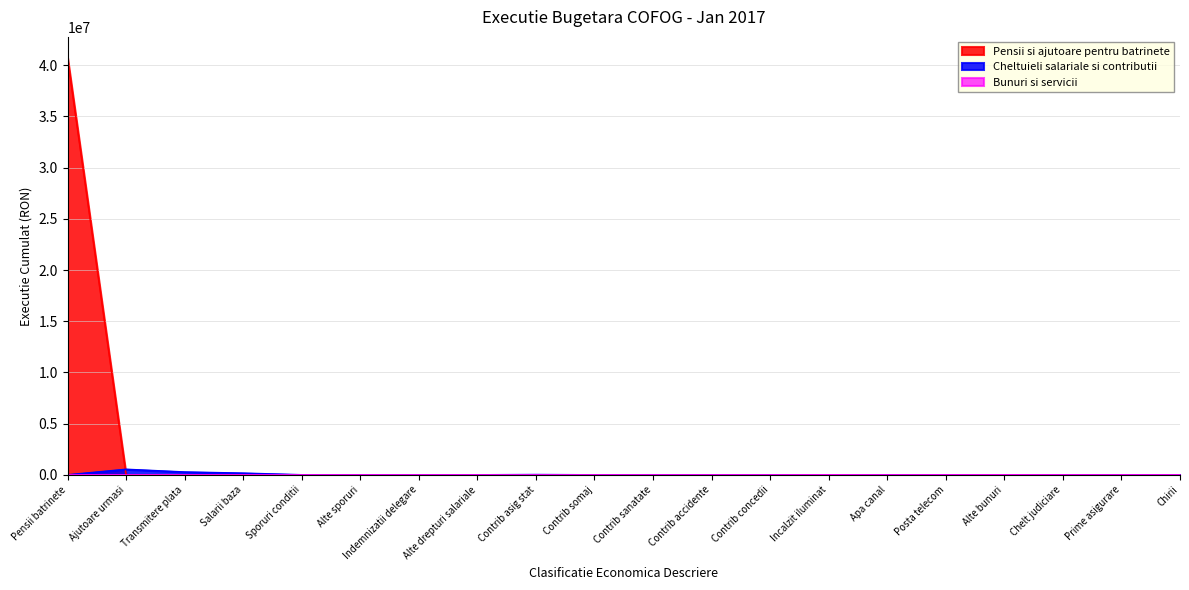

True or false: Pensii si ajutoare pentru batrinete has a value of 0.0 at Ajutoare urmasi.

True